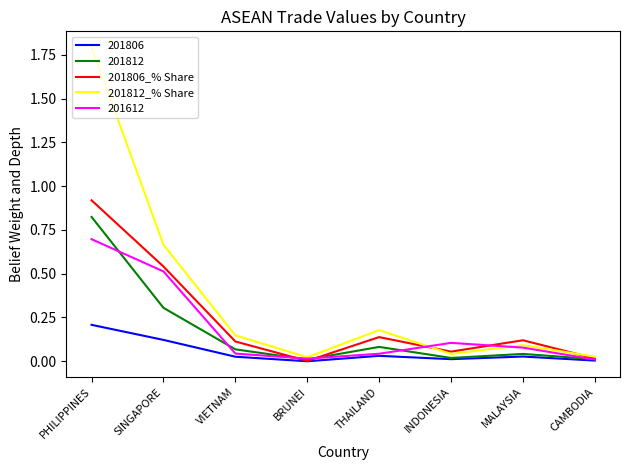

At which category is the sum across all series the highest?

PHILIPPINES